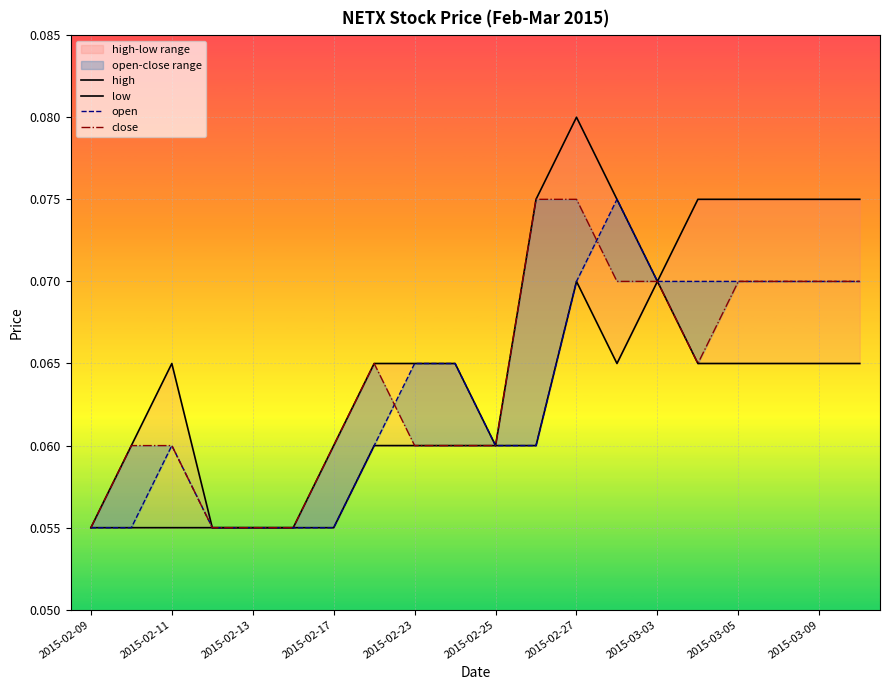

Which series changed the most between 2015-03-03 and 12?

high